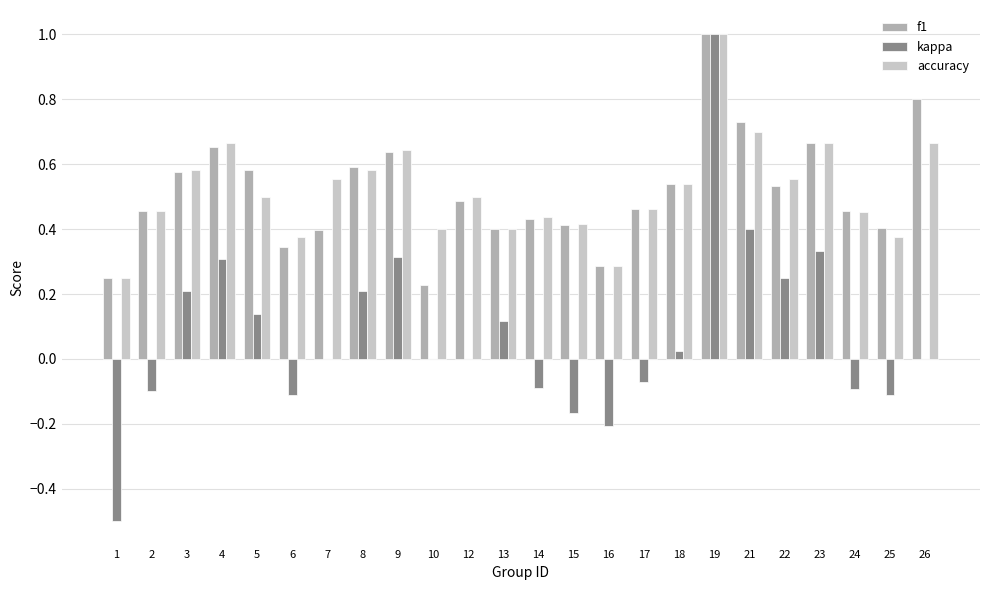

At which category is the sum across all series the highest?

19